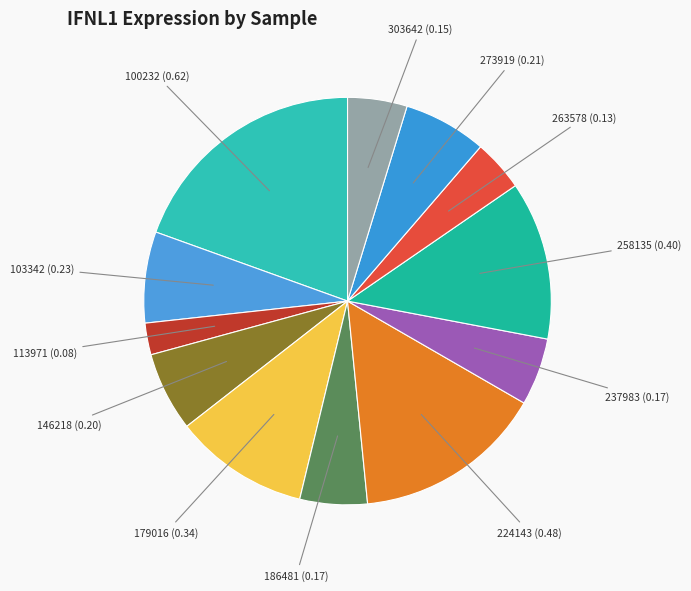

To the nearest percent, what is the difference between the largest and smallest slice percentages?

17%